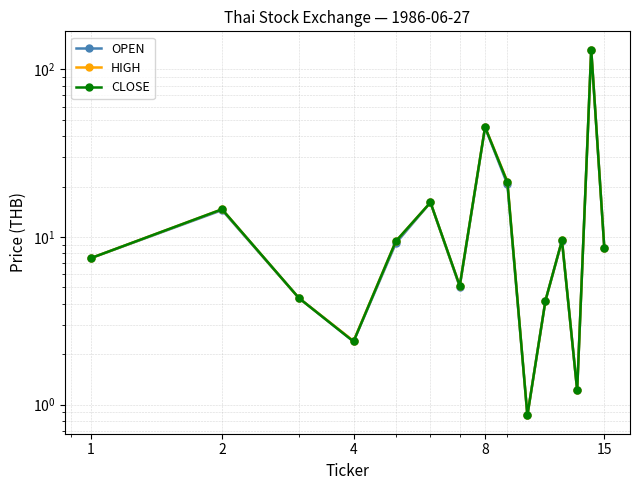

Reading right to left, what are all the values shown in this chart?

OPEN: 8.6	131.1	1.2	9.5	4.2	0.9	20.6	45.0	5.0	16.1	9.2	2.4	4.3	14.5	7.5
HIGH: 8.6	131.1	1.2	9.5	4.2	0.9	21.4	45.4	5.1	16.1	9.4	2.4	4.3	14.6	7.5
CLOSE: 8.6	131.1	1.2	9.5	4.2	0.9	21.2	45.2	5.1	16.1	9.4	2.4	4.3	14.6	7.5